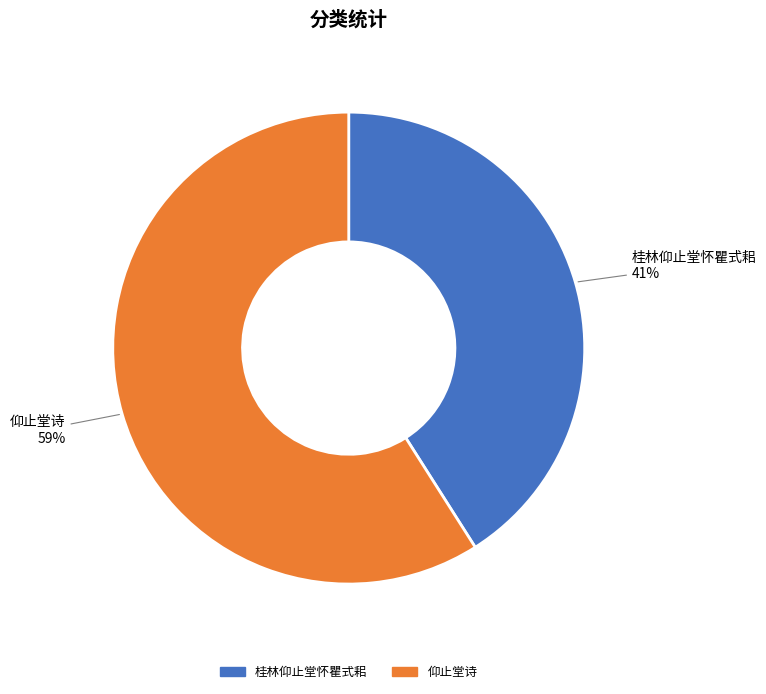

Between 仰止堂诗 and 桂林仰止堂怀瞿式耜, which is larger?

仰止堂诗